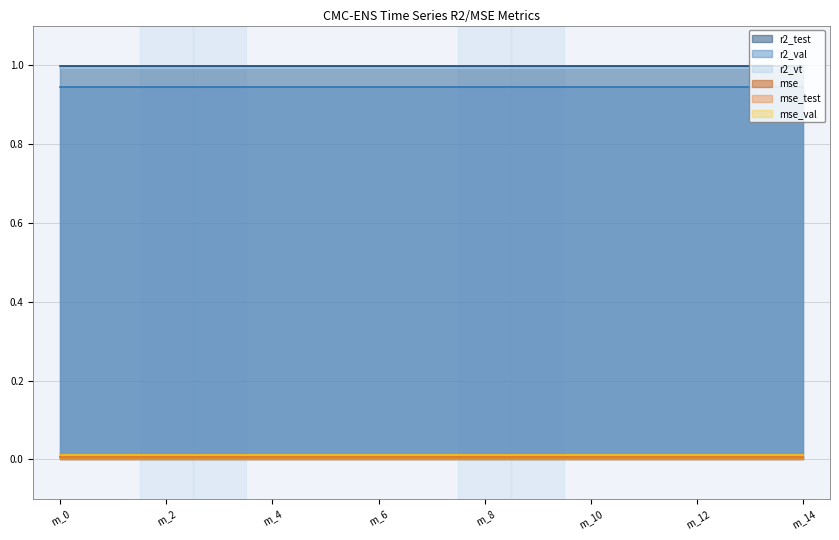

Which series has the largest total across all categories?

r2_test